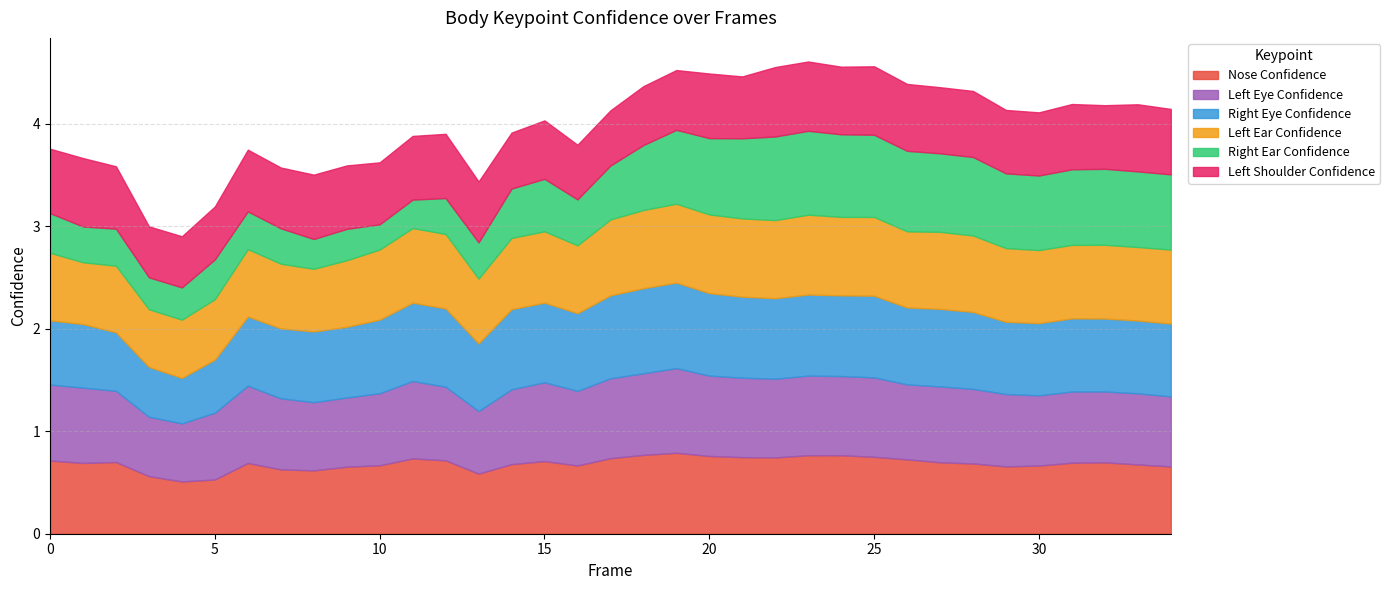

What is the value of the a_nose_confidence point at the 26th from the left?

0.8